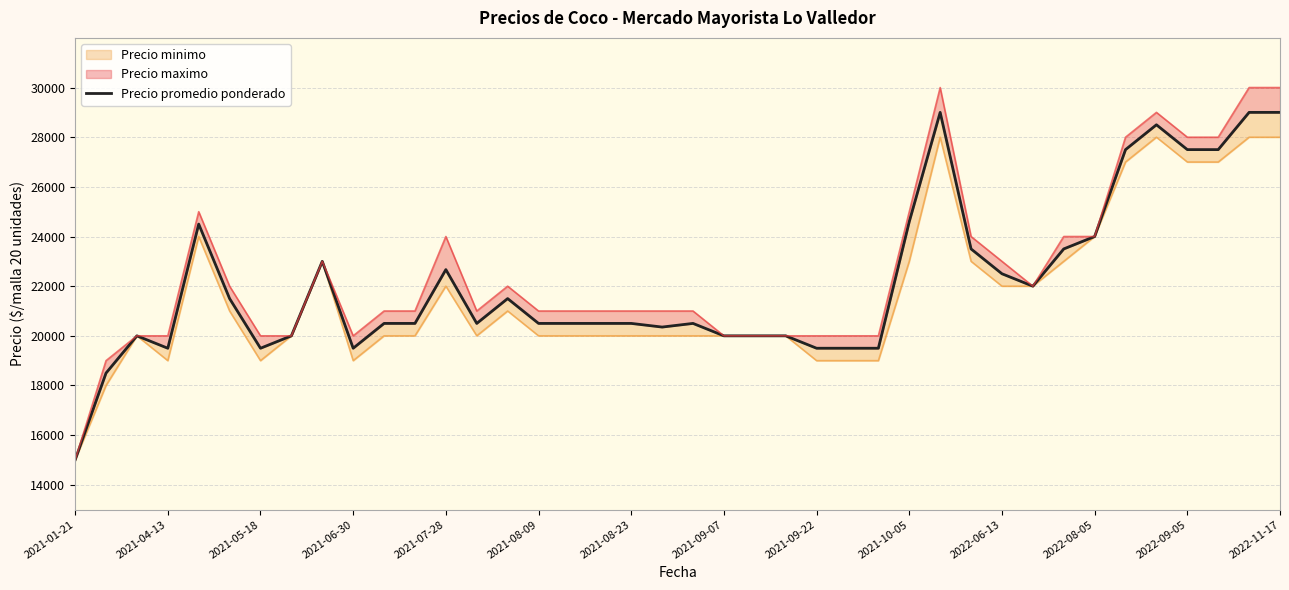

How many interior local valleys (lower than both neighbors) does the data have?

6